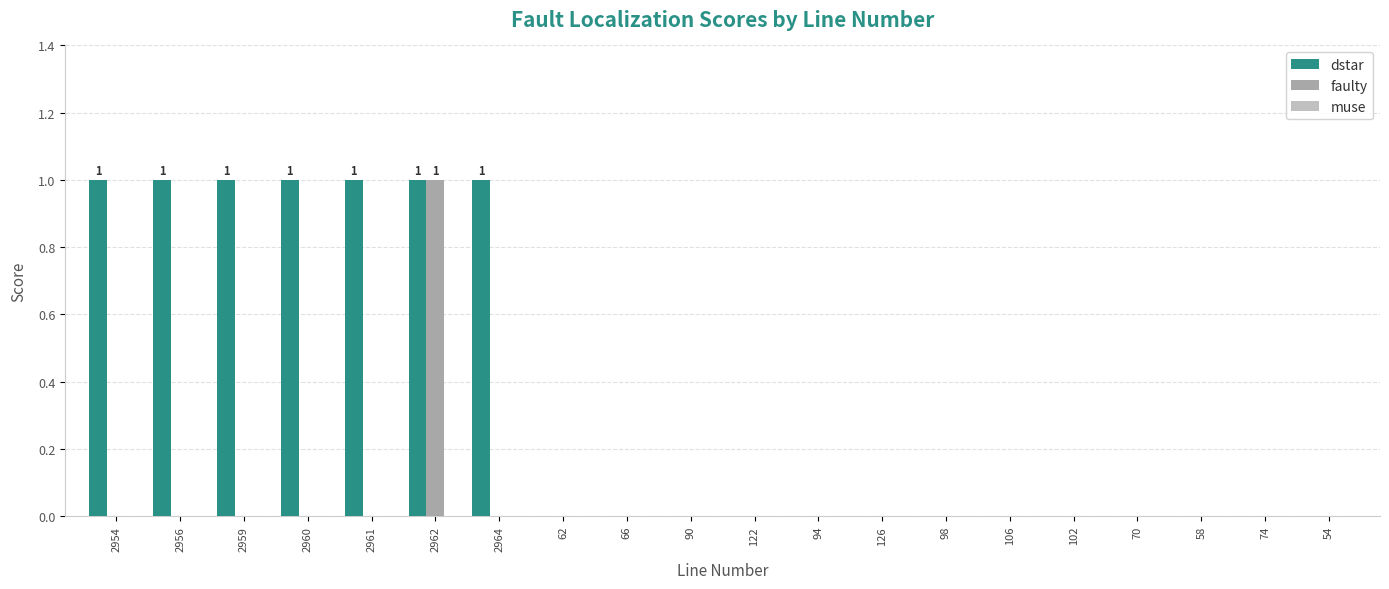

Which category has the highest value in the faulty series?

2962